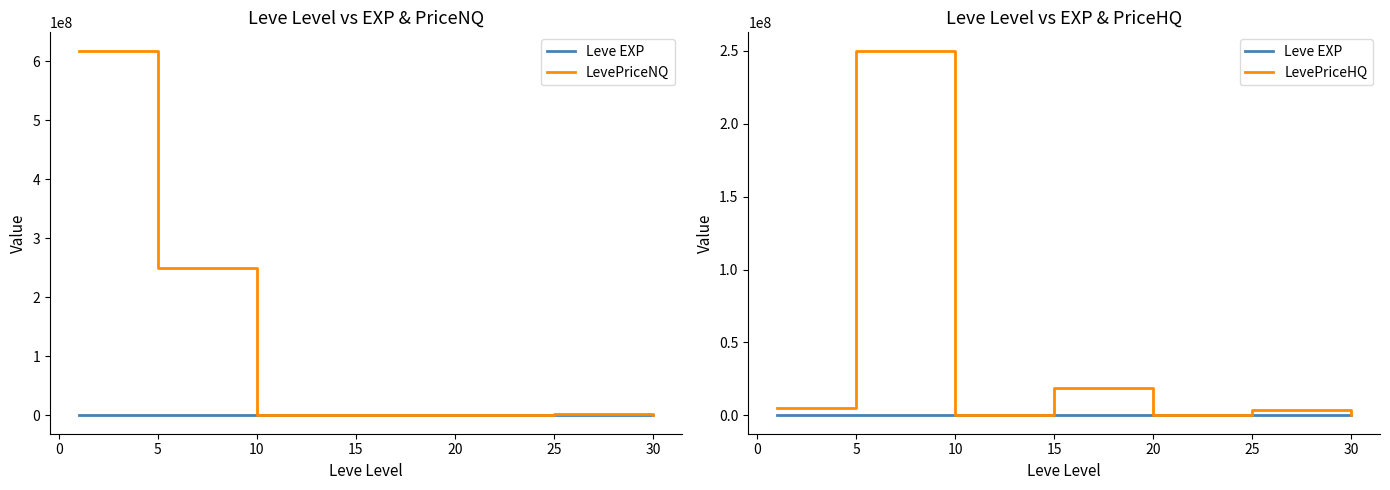

What is the maximum value shown in the chart?

617875341.5